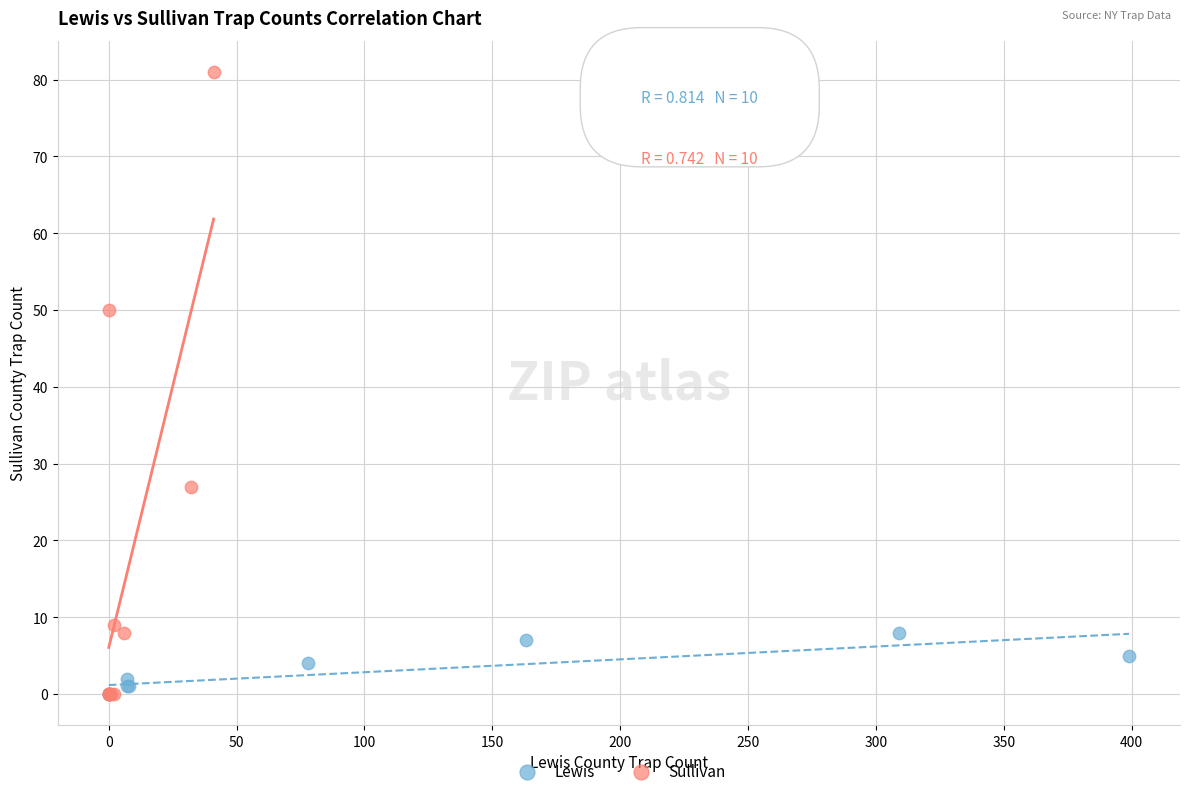

Which series has the largest Y range (max minus min)?

Sullivan